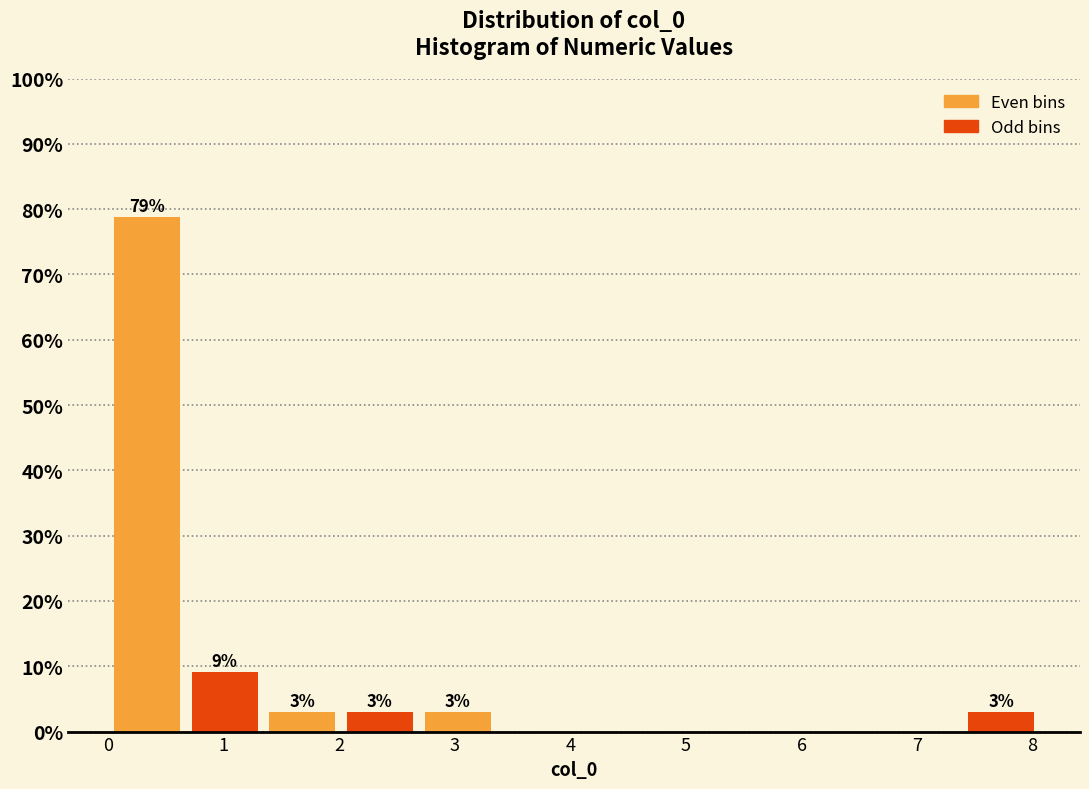

Over which range of the x-axis is the bar tallest?

0.0 to 0.7